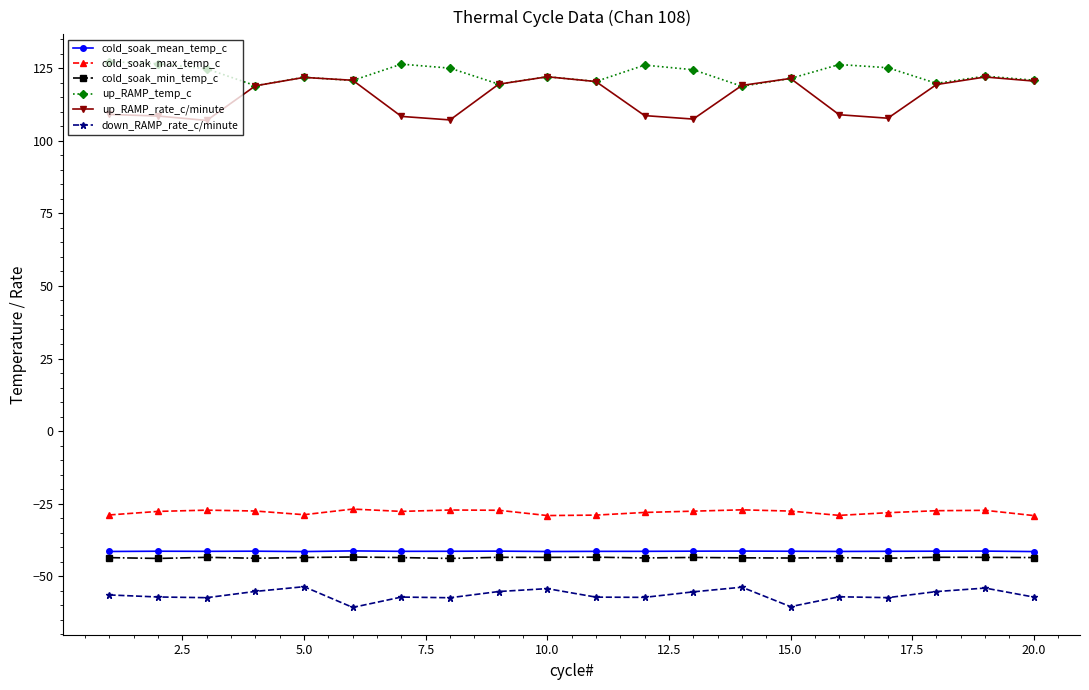

How many lines are shown in the chart?

6